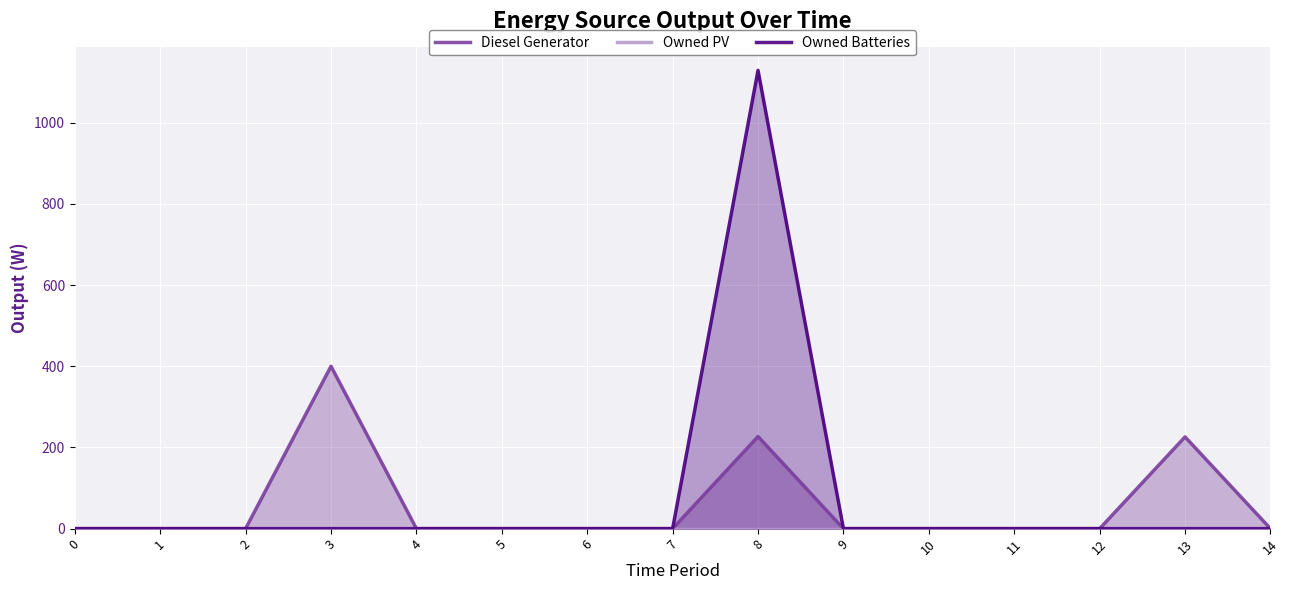

The value of Owned Batteries at 1 is 0. True or false?

True